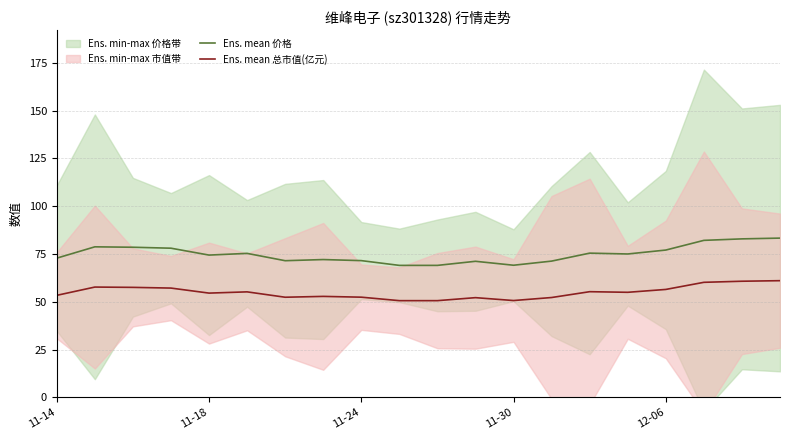

The Ens. mean 价格 series shows 98.8 at 11-14. True or false?

False